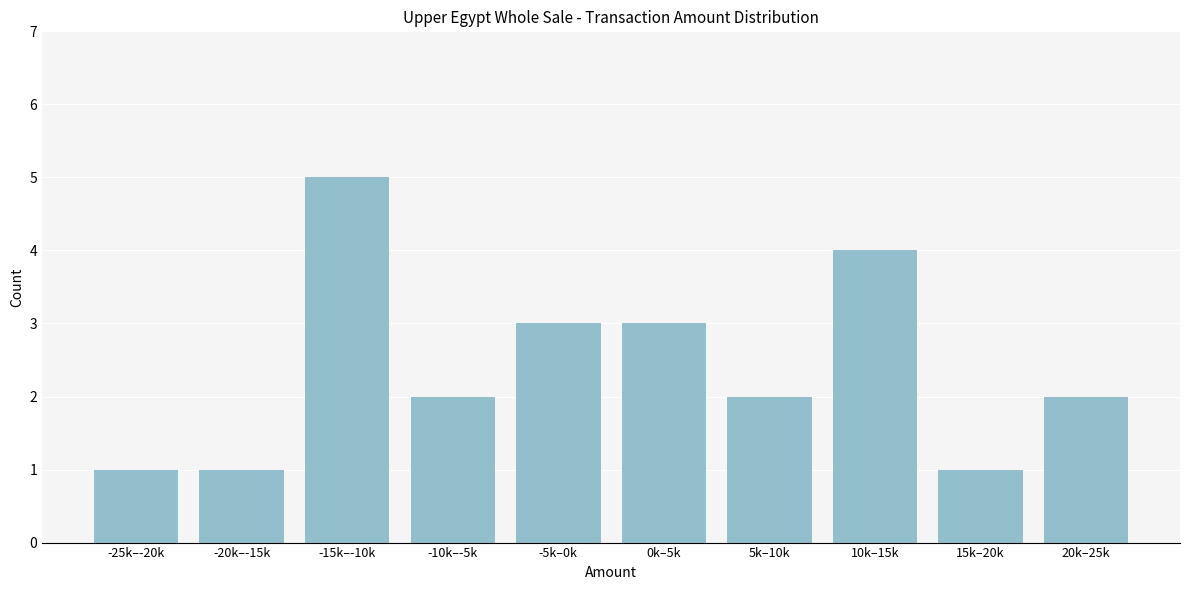

Reading left to right, list all the values displayed in this chart.

-25k–-20k=1	-20k–-15k=1	-15k–-10k=5	-10k–-5k=2	-5k–0k=3	0k–5k=3	5k–10k=2	10k–15k=4	15k–20k=1	20k–25k=2